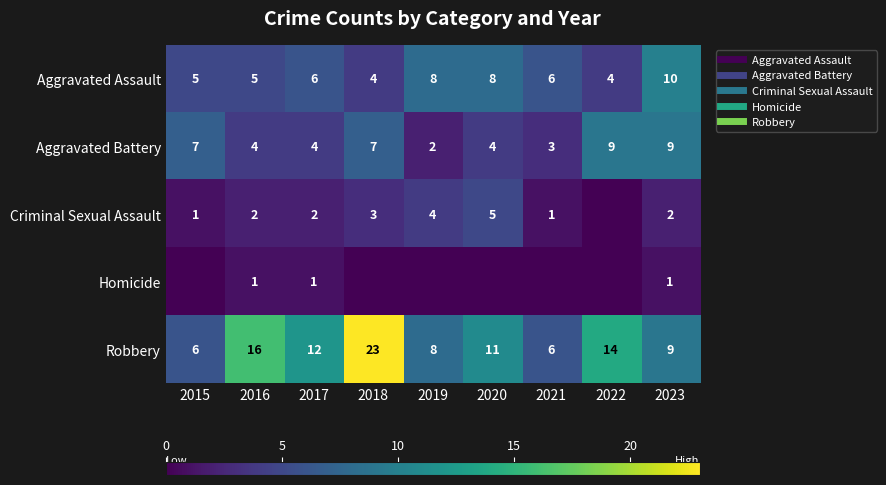

What is the average value of the Robbery series?

12